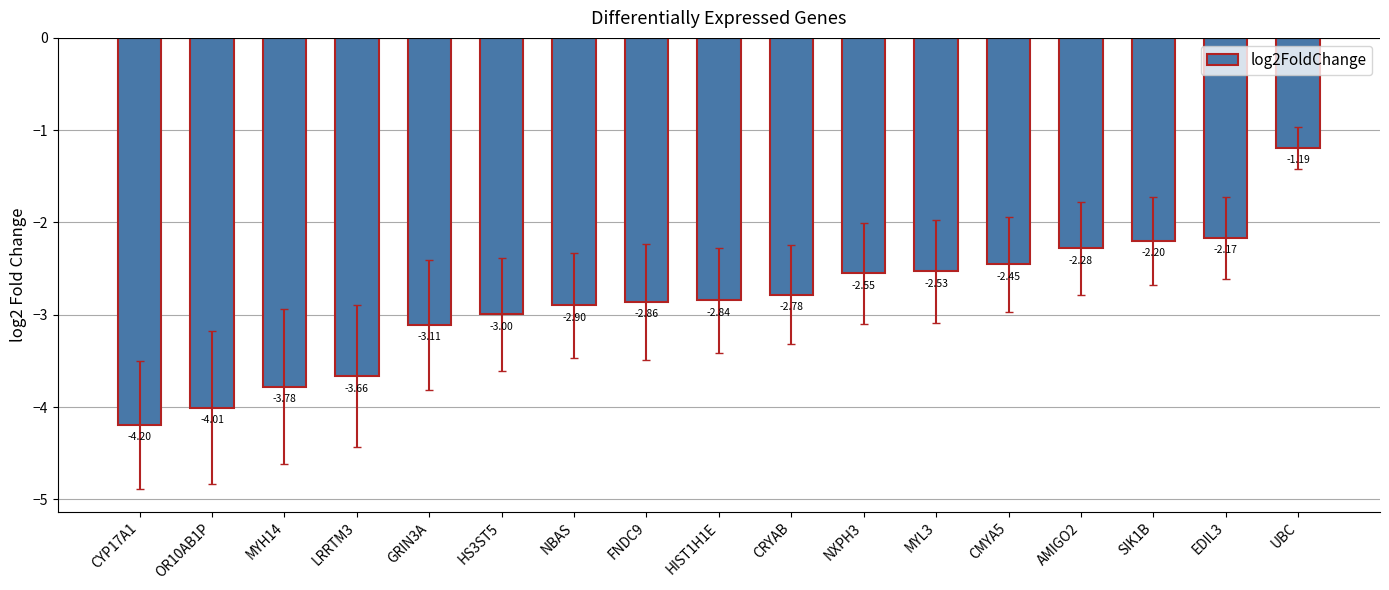

Where is the data nearest to the value -2?

EDIL3